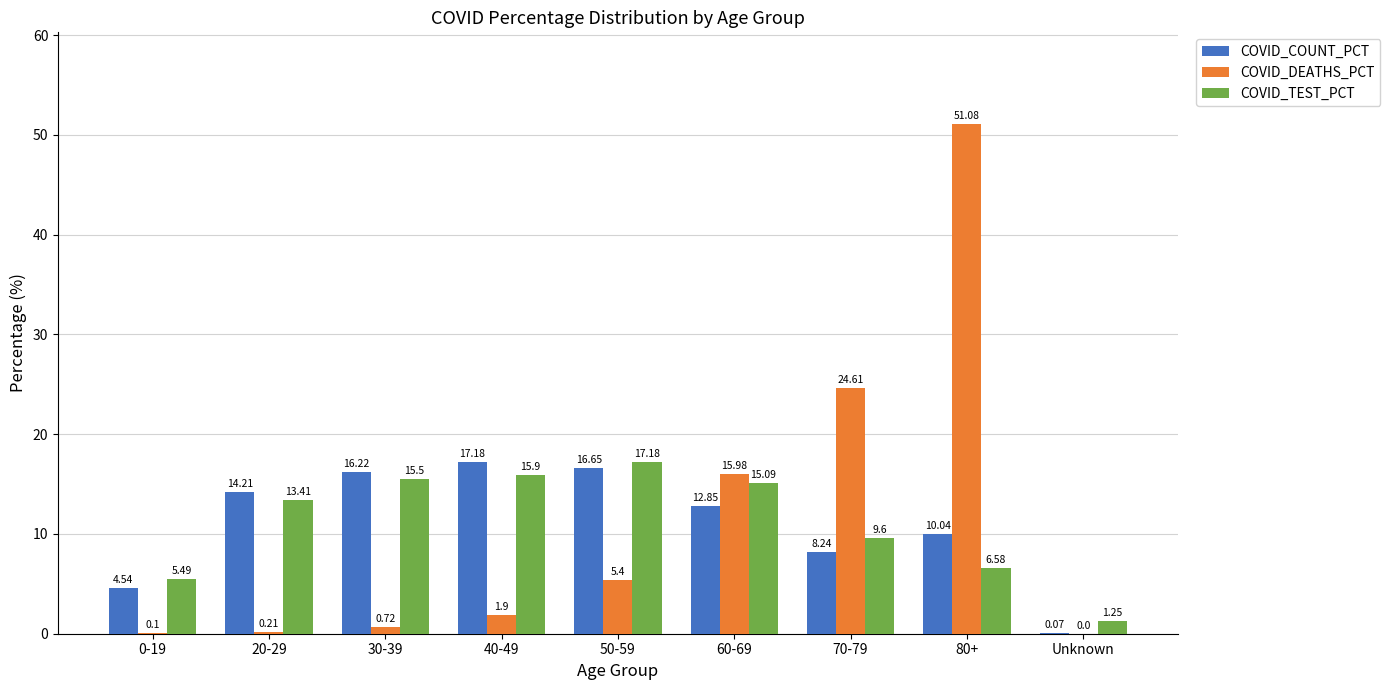

Between 50-59 and 70-79, which series saw the biggest shift?

COVID_DEATHS_PCT